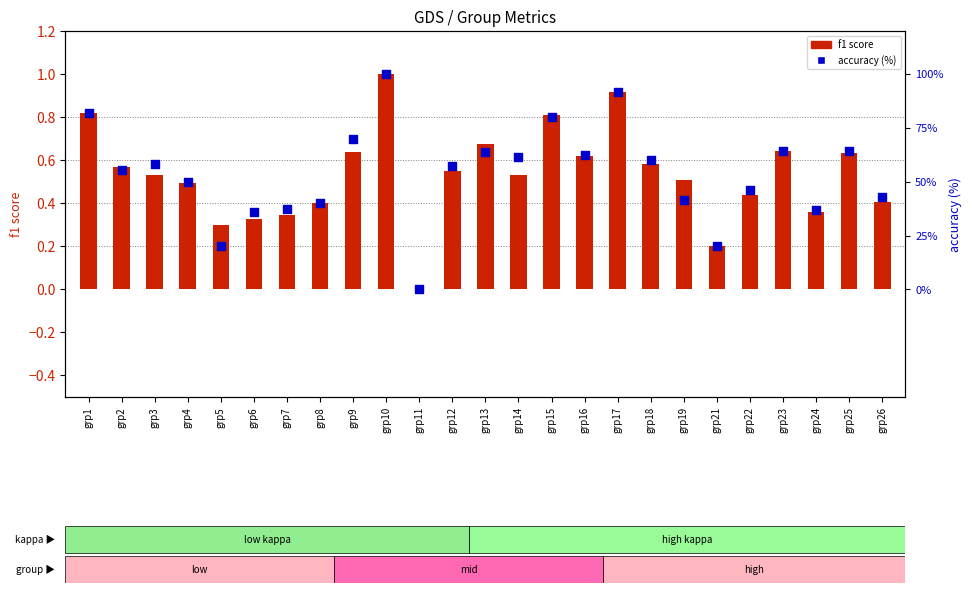

What are all the series names shown in the legend?

f1, accuracy (%)